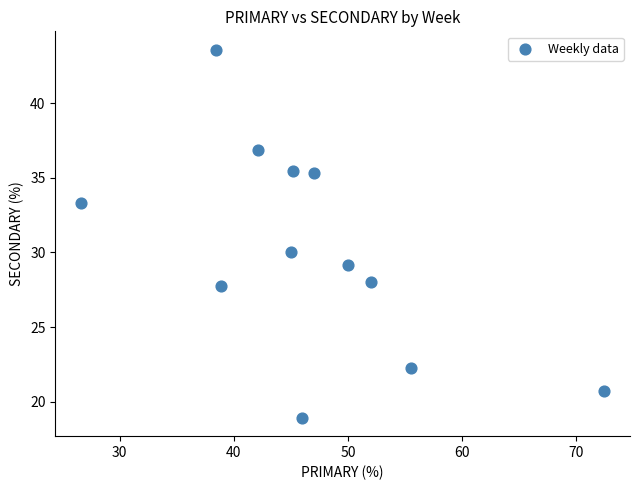

What Y value in the scatter plot is closest to 31?

30.0